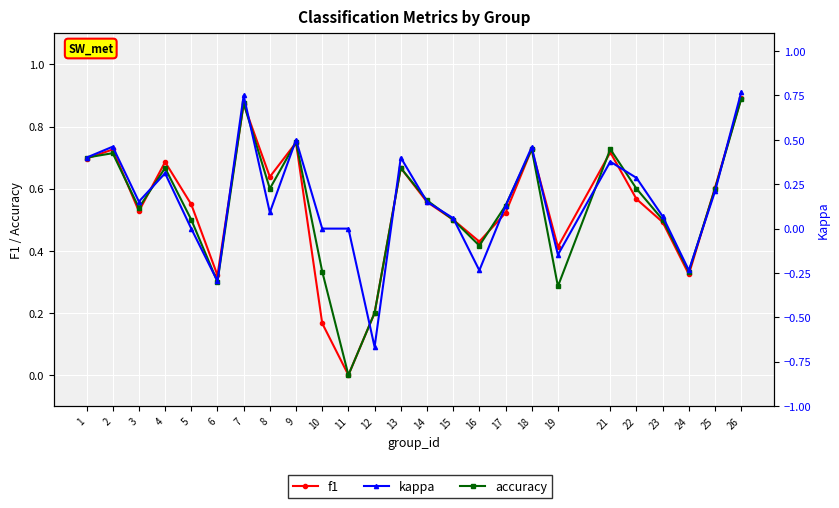

What is the approximate value of f1 at 25?

0.6